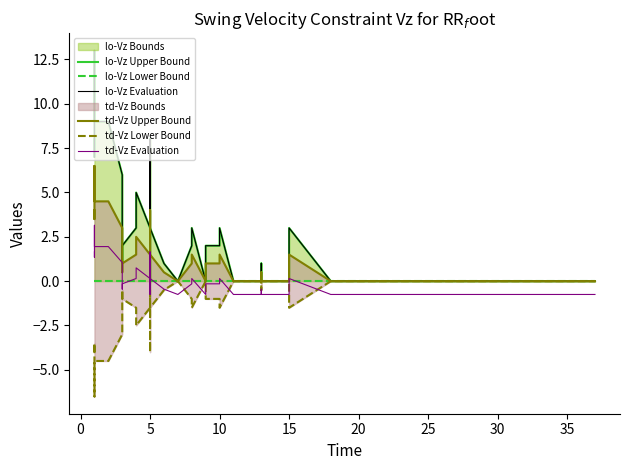

True or false: td-Vz Evaluation and td-Vz Upper Bound cross at least once.

False